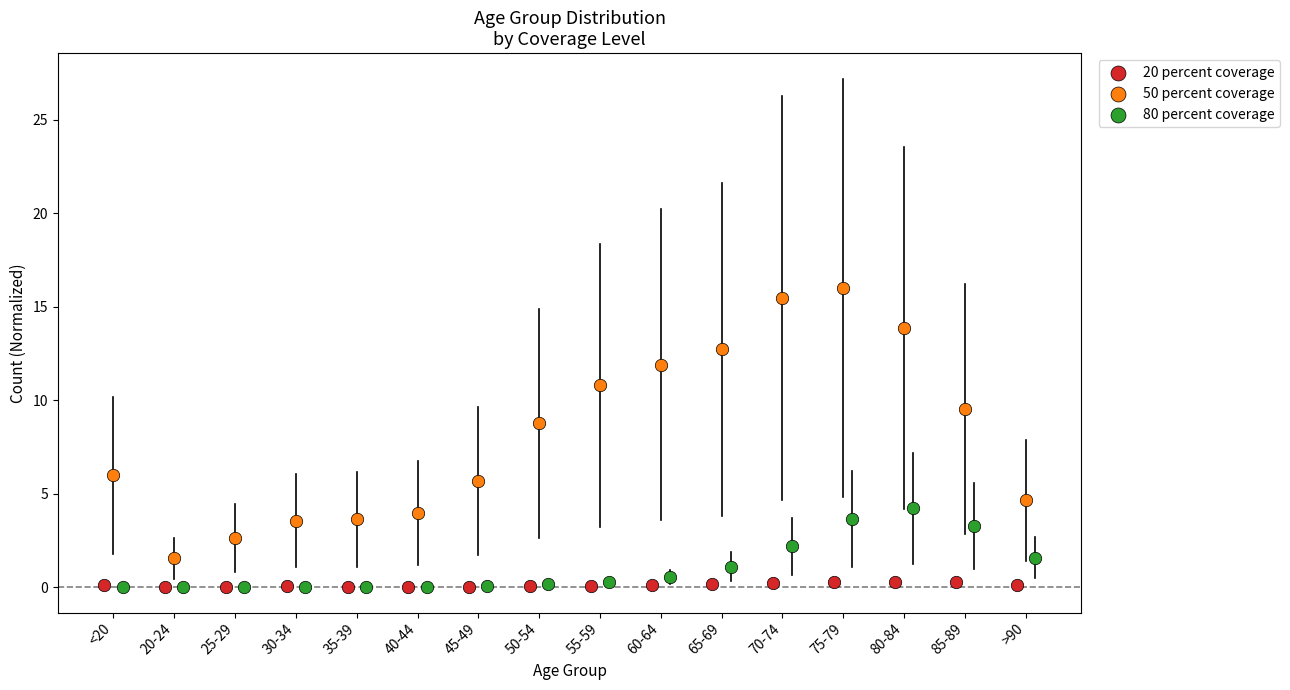

Which series reaches the maximum Y coordinate?

50 percent coverage